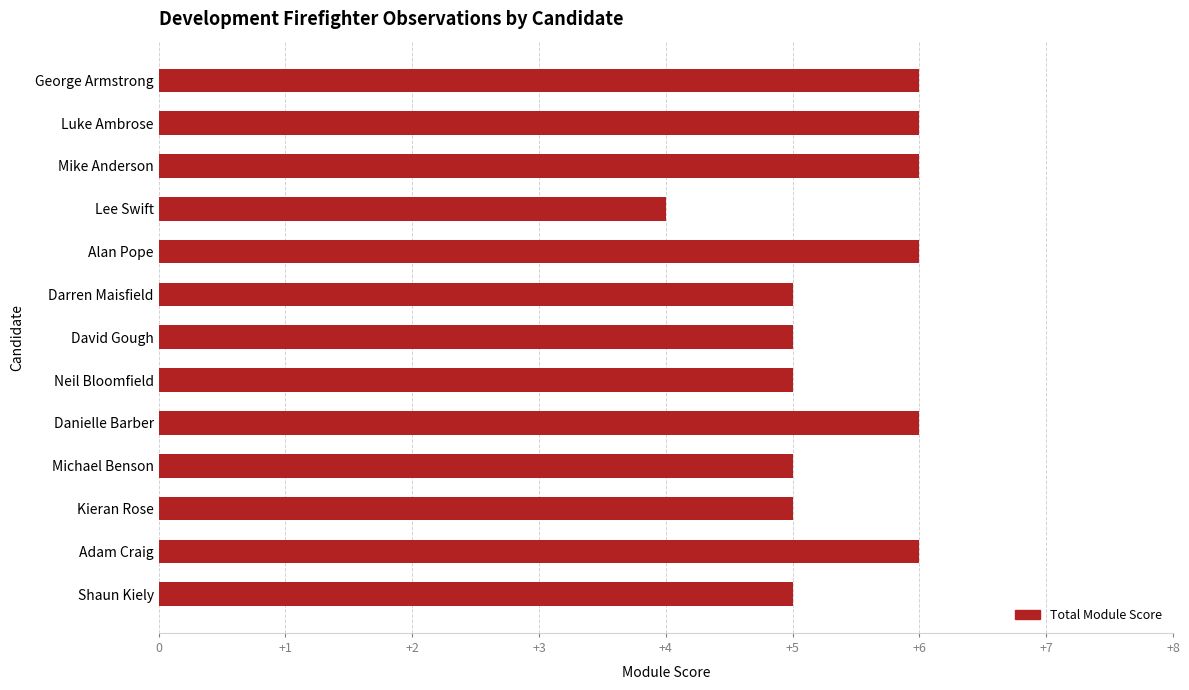

Is it true that the value at Shaun Kiely is 5?

True